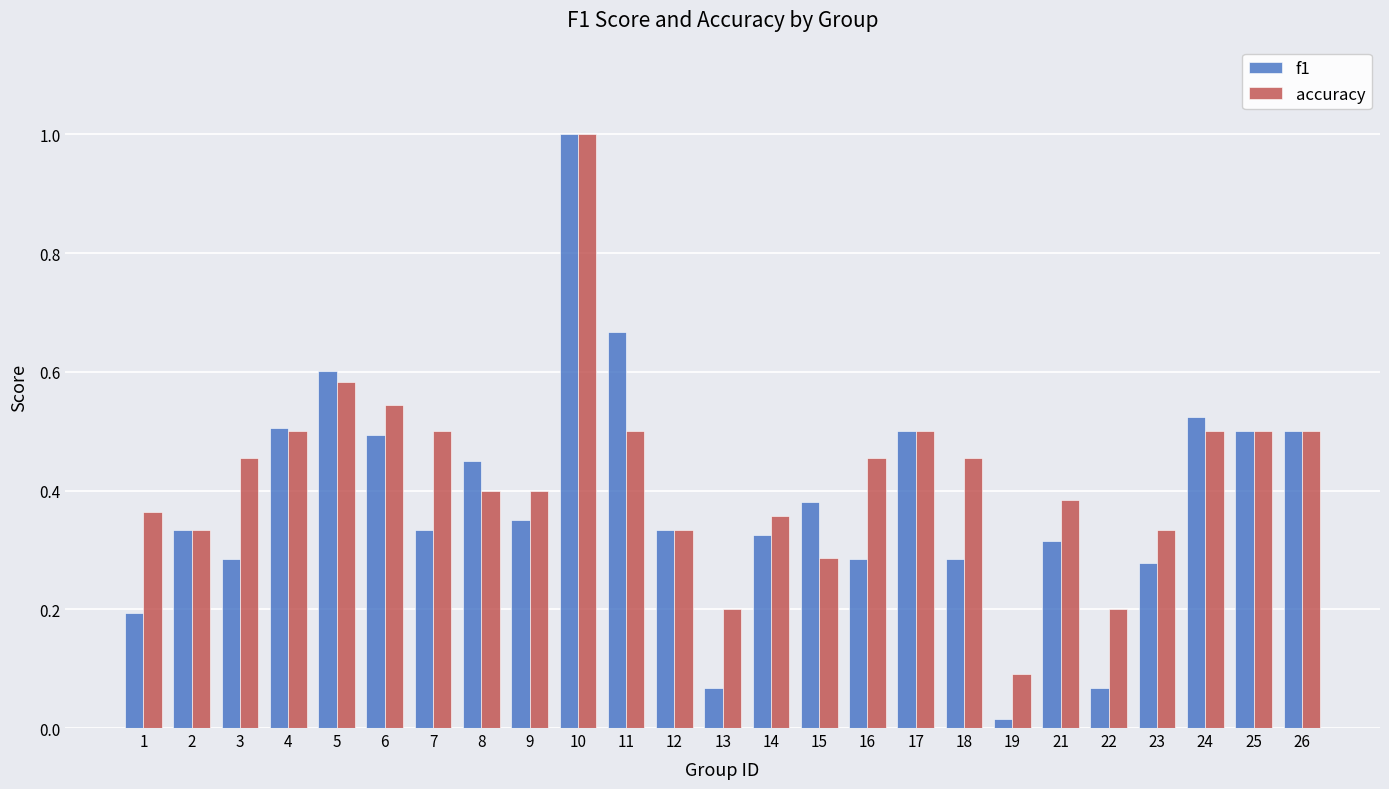

Rank the series at 13 from highest to lowest value.

accuracy, f1